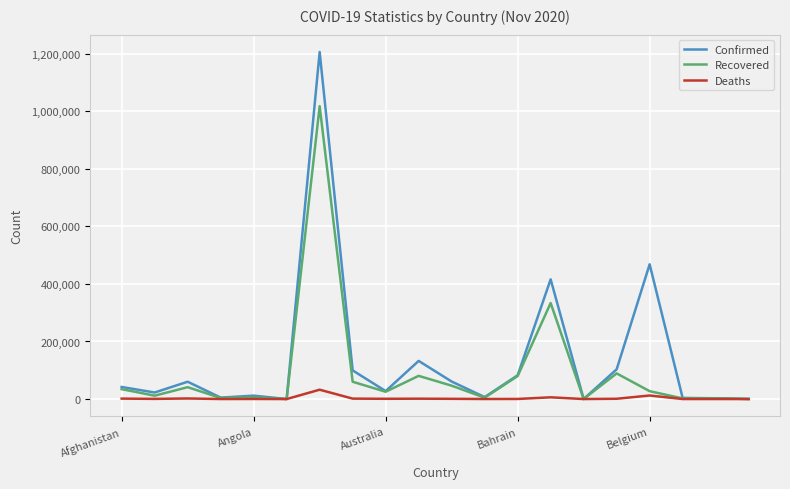

Which series has the largest range (max minus min)?

Confirmed